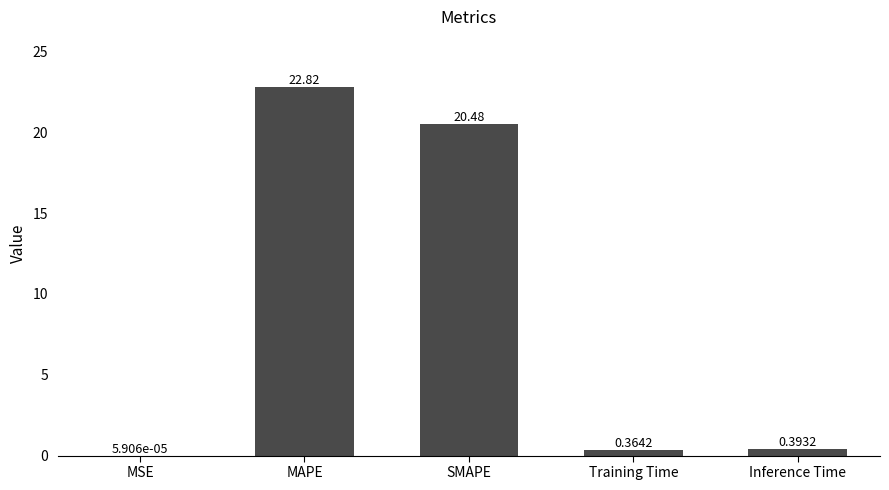

What is the sum of the values at SMAPE and MAPE?

43.3